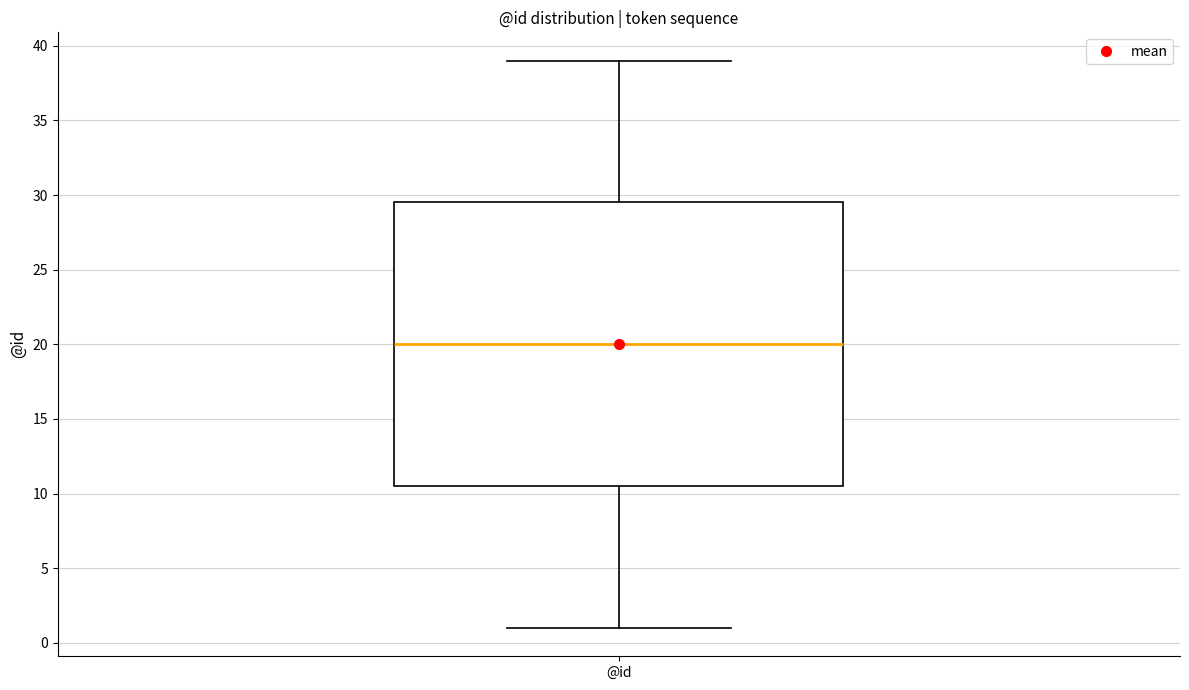

Where is the lower edge of the box for @id on the y-axis? The values are not printed on the chart, so give them approximately, as read against the axis.

10.5